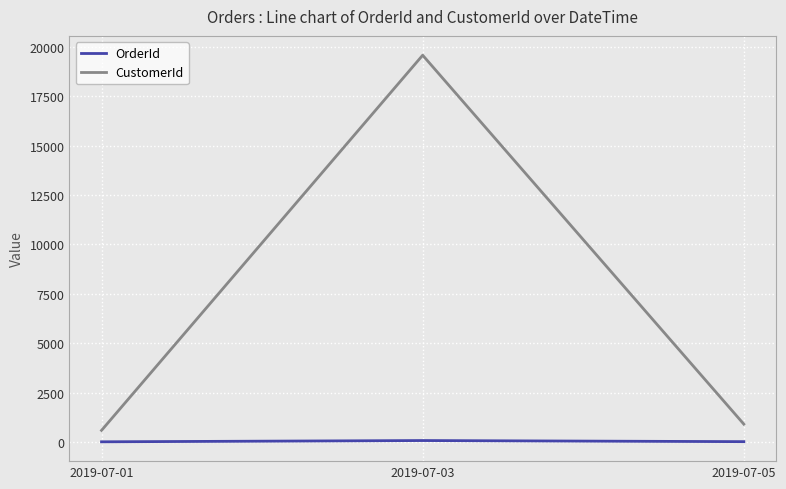

How many values in the OrderId series are below 13?

1